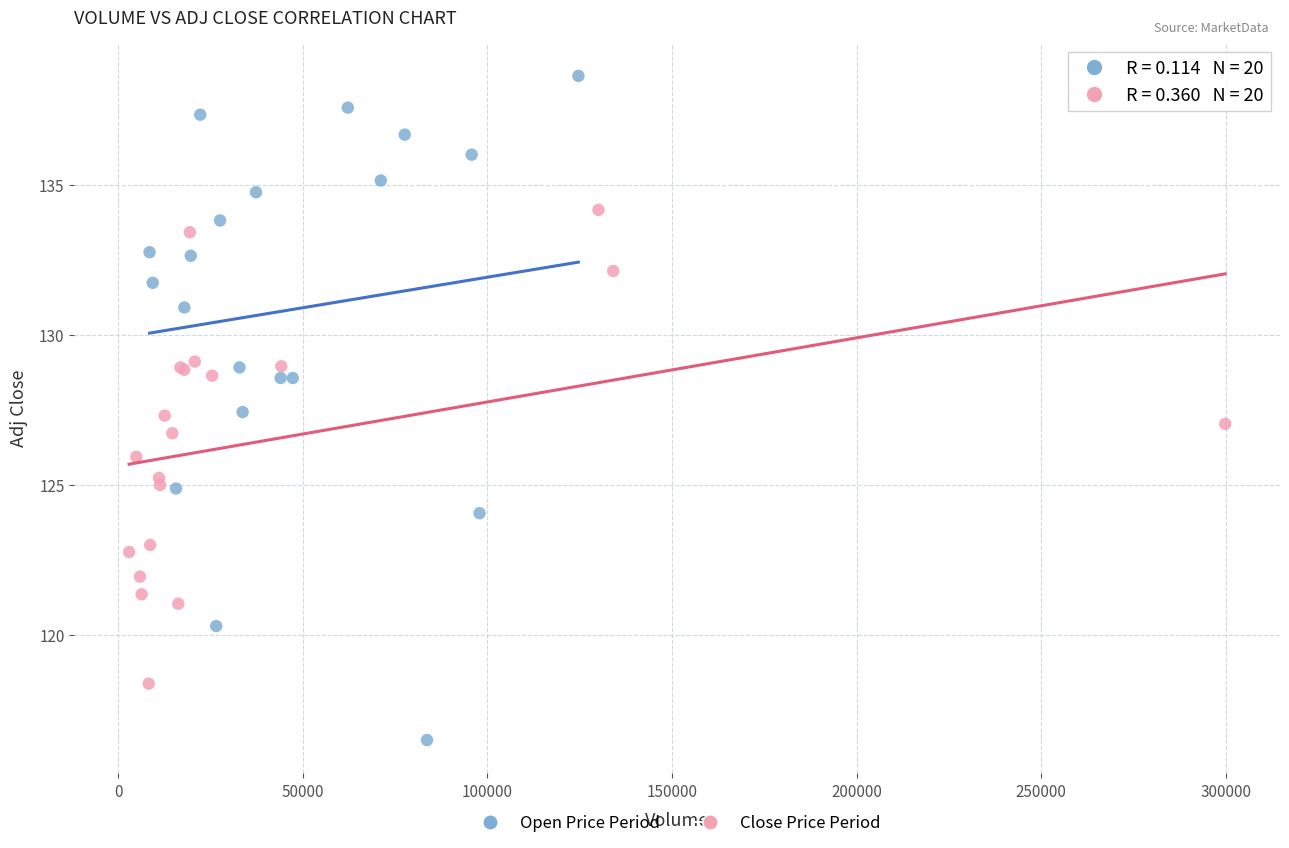

Which series has the widest spread of Y values?

Open Price Period